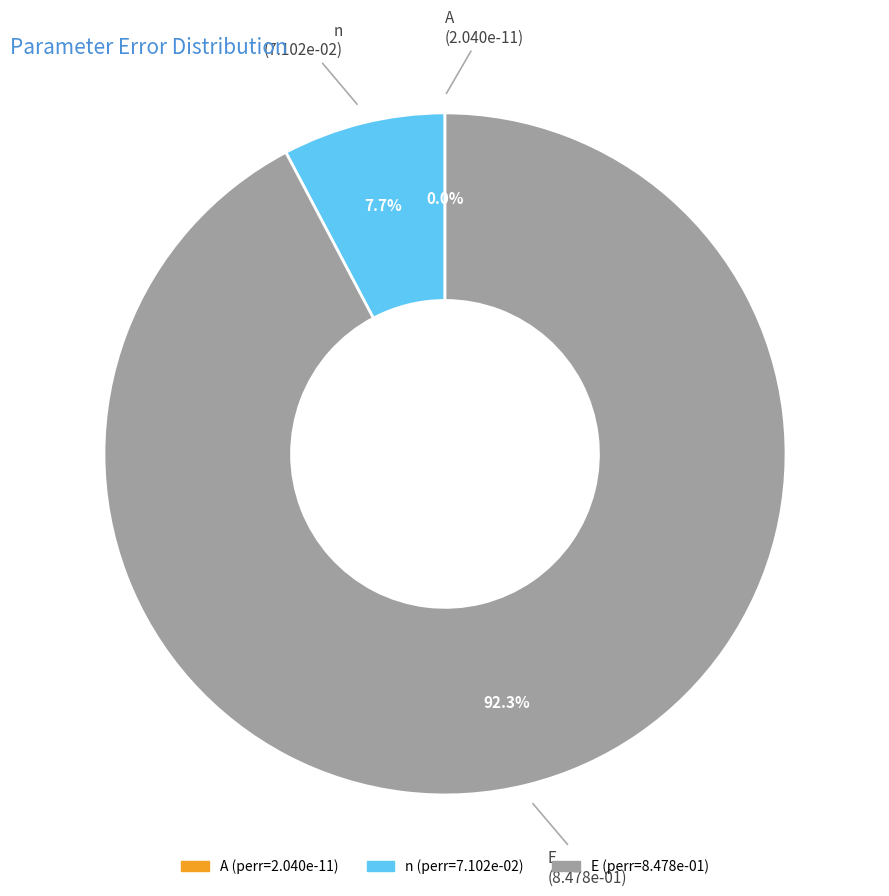

Does E account for over 50% of the chart?

Yes